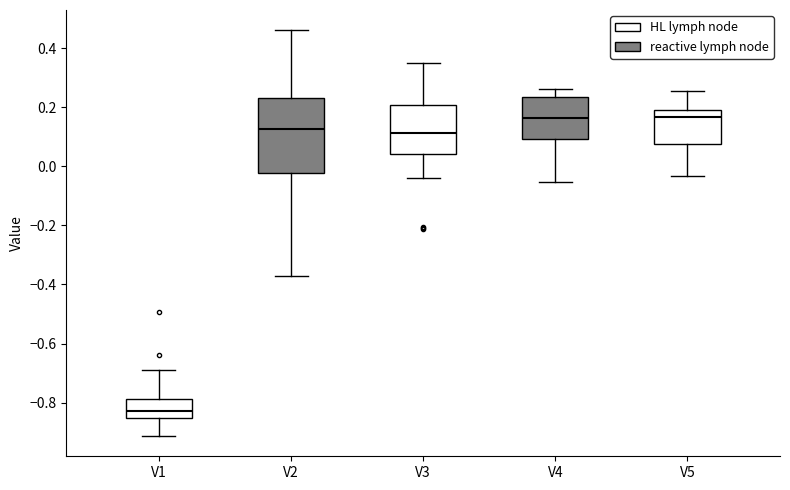

Reading left to right, read every box against the y-axis: the position of its median line, the range the box covers, and the ends of its whiskers. The values are not printed on the chart, so give them approximately, as read against the axis.

V1: median -0.82, box -0.86 to -0.78, whiskers -0.92 to -0.70
V2: median 0.12, box -0.02 to 0.24, whiskers -0.36 to 0.46
V3: median 0.12, box 0.04 to 0.20, whiskers -0.04 to 0.36
V4: median 0.16, box 0.10 to 0.24, whiskers -0.06 to 0.26
V5: median 0.16, box 0.08 to 0.20, whiskers -0.04 to 0.26